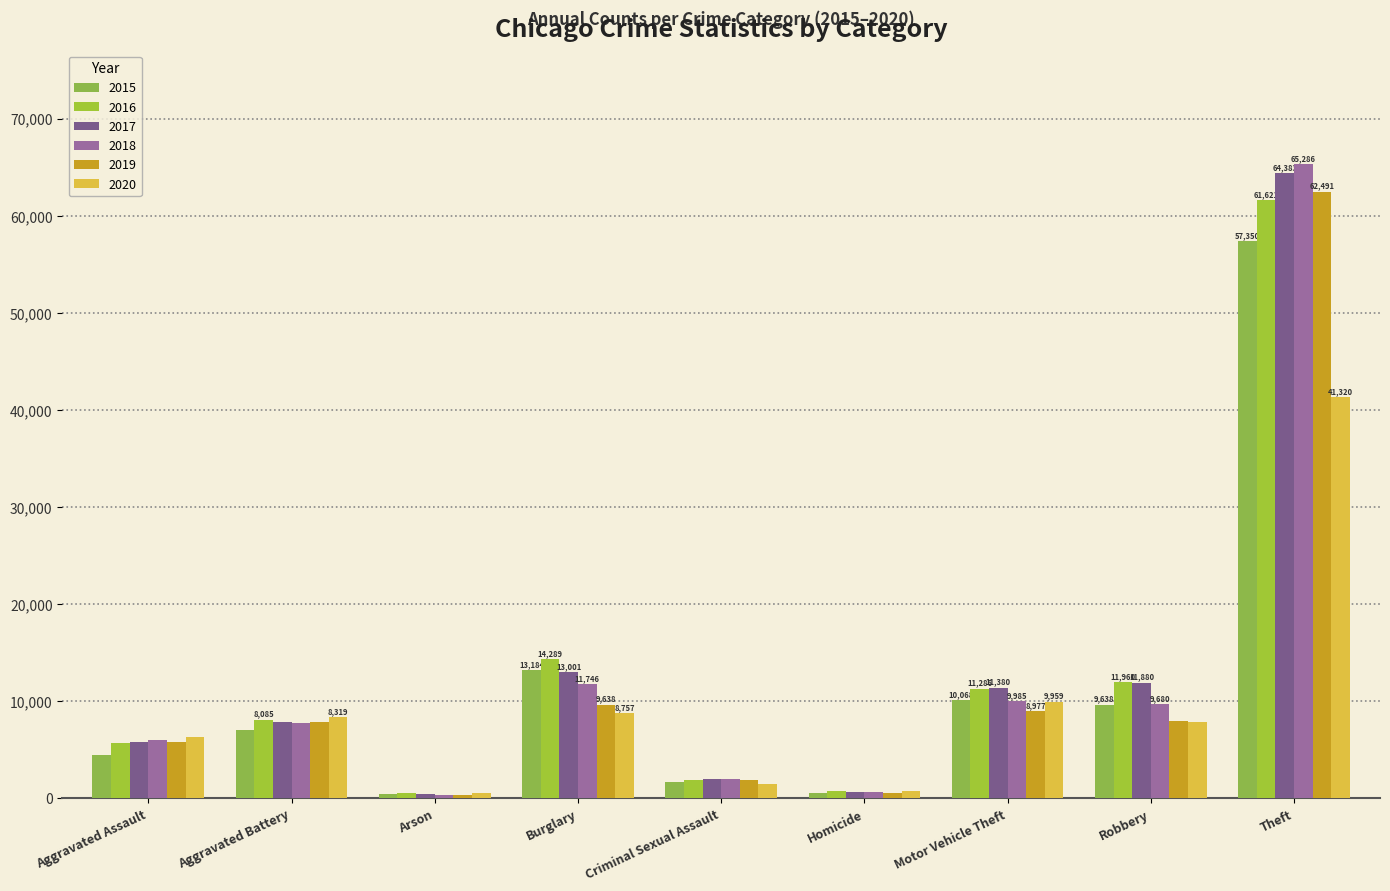

Reading left to right, list all the values displayed in this chart.

2015: 4480	7018	448	13184	1679	496	10068	9638	57350
2016: 5712	8085	515	14289	1825	786	11286	11960	61621
2017: 5793	7845	444	13001	1954	672	11380	11880	64383
2018: 6001	7734	373	11746	1995	589	9985	9680	65286
2019: 5841	7857	376	9638	1888	498	8977	7994	62491
2020: 6263	8319	588	8757	1465	787	9959	7855	41320